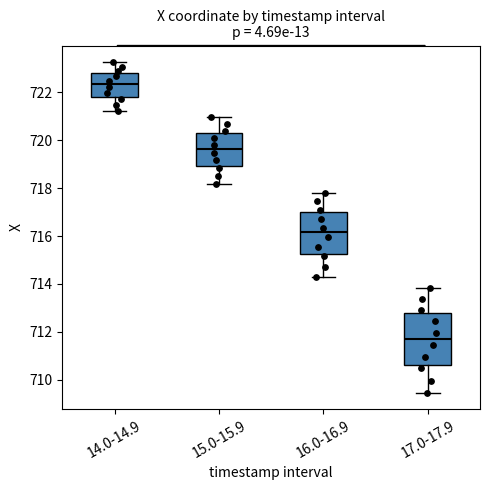

Which box is the tallest, from its lower edge to its upper edge?

17.0-17.9